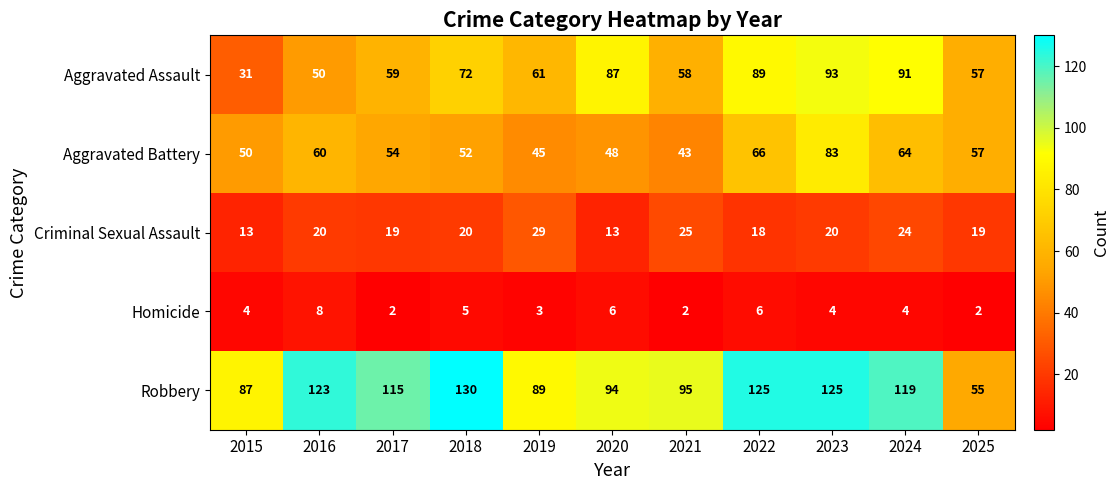

At which label is Homicide closest to 5?

2018